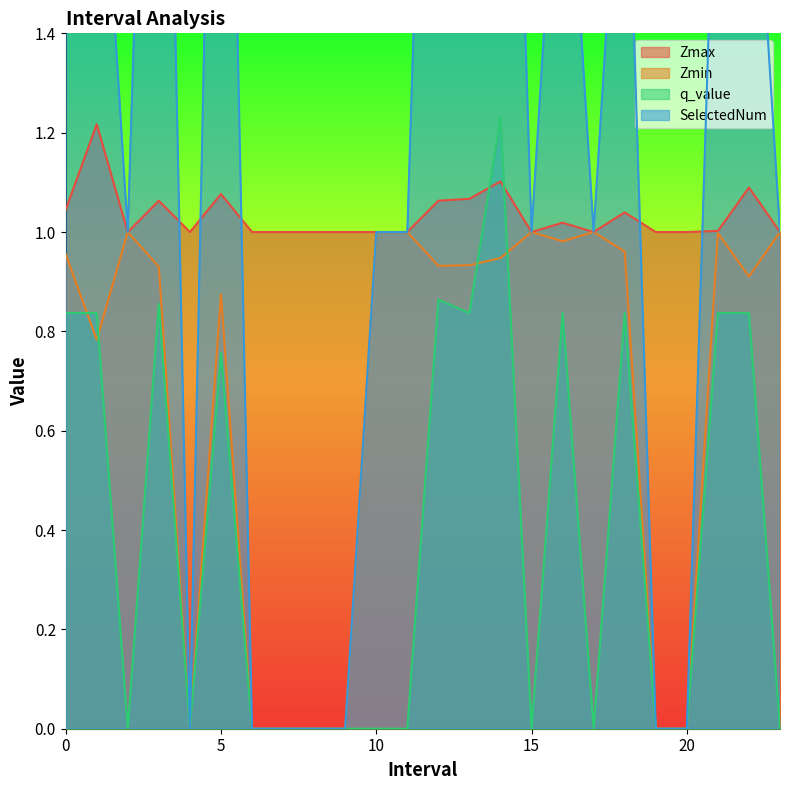

Where is SelectedNum nearest to the value 1?

2.0